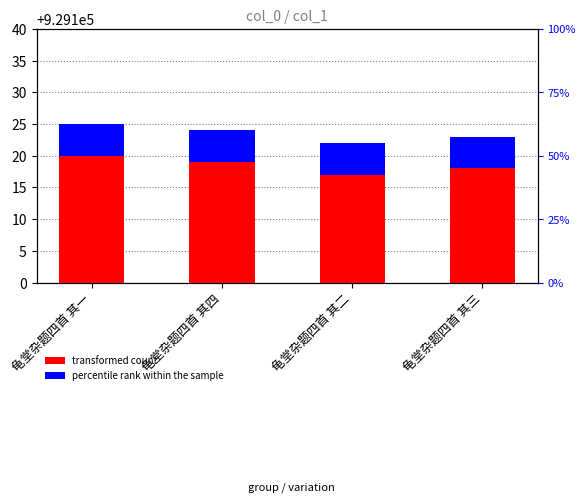

Reading left to right, list all the values displayed in this chart.

929125	929124	929122	929123